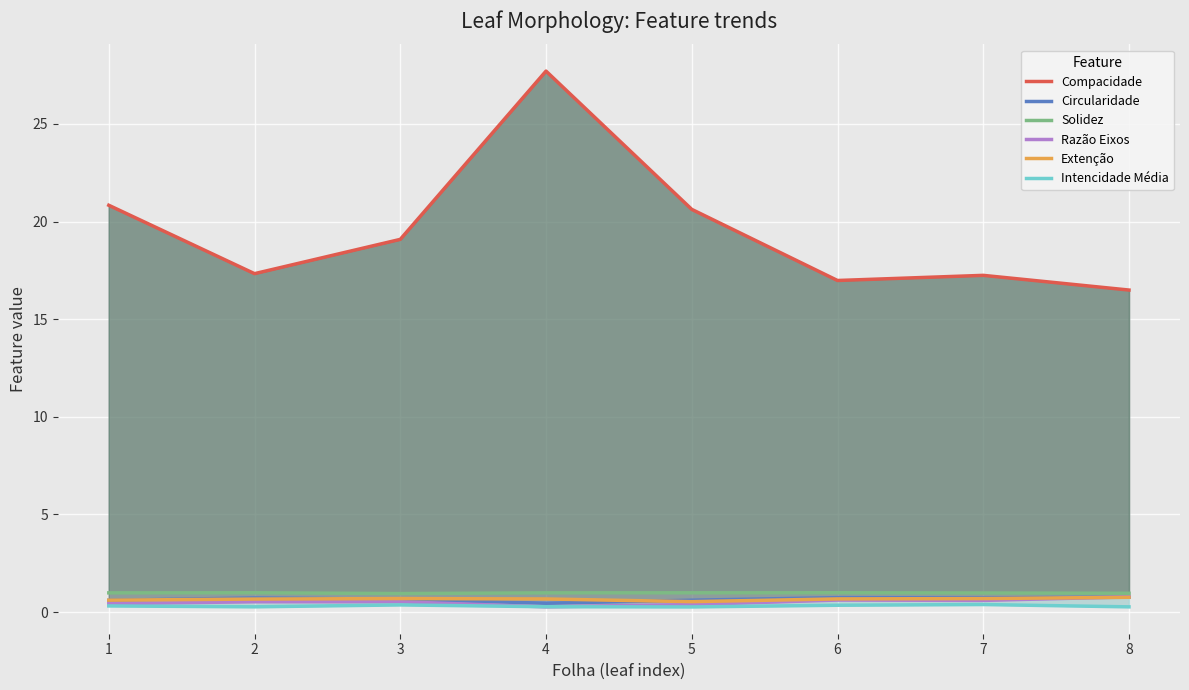

What is the difference between the highest and lowest values at 8?

16.2